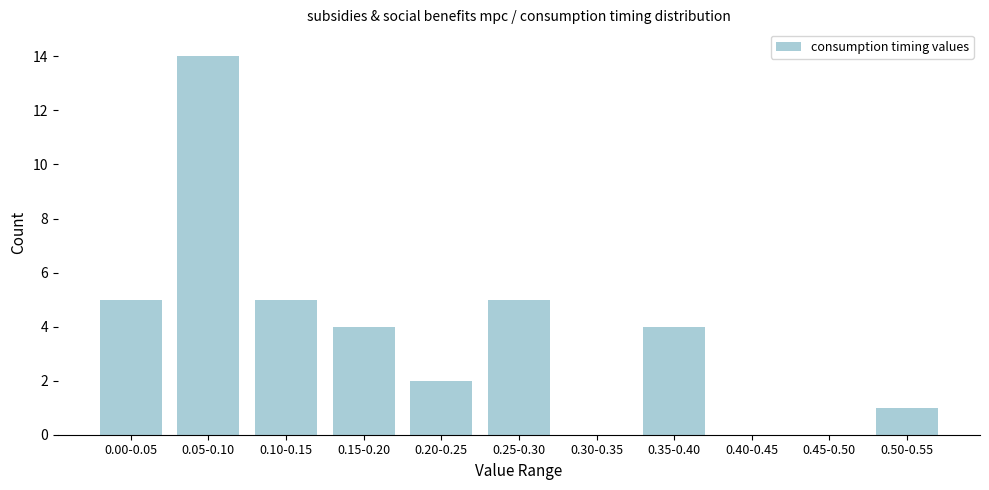

Reading left to right, what are all the values shown in this chart?

0.00-0.05=5	0.05-0.10=14	0.10-0.15=5	0.15-0.20=4	0.20-0.25=2	0.25-0.30=5	0.30-0.35=0	0.35-0.40=4	0.40-0.45=0	0.45-0.50=0	0.50-0.55=1